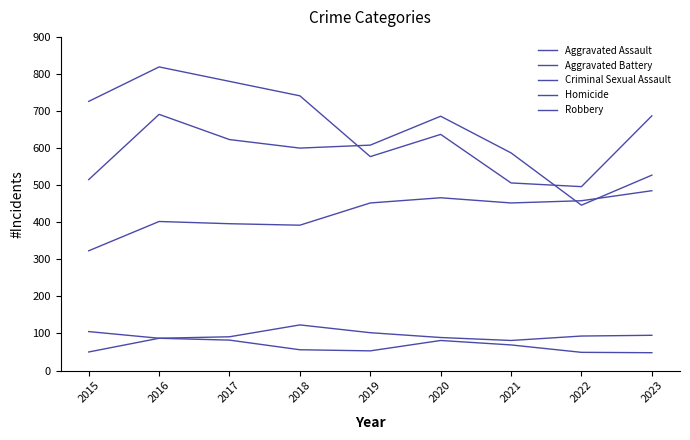

Which series has the largest range (max minus min)?

Robbery